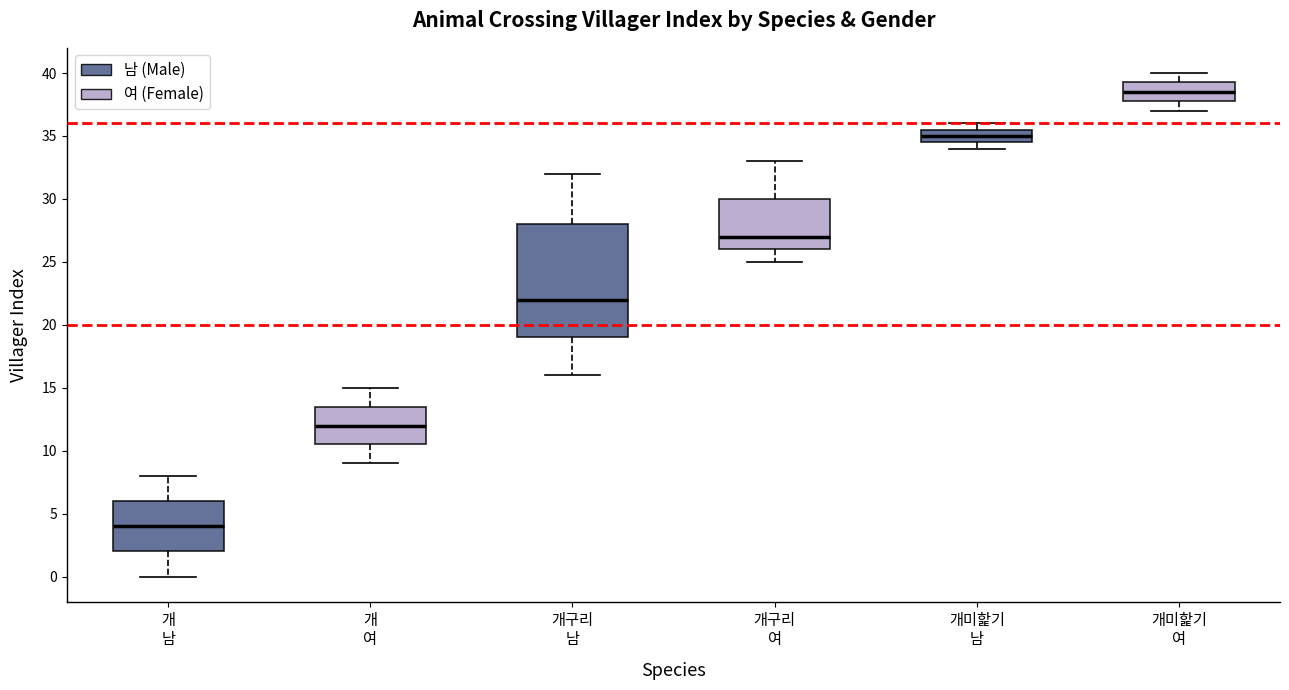

Which box is the tallest, from its lower edge to its upper edge?

개구리 남